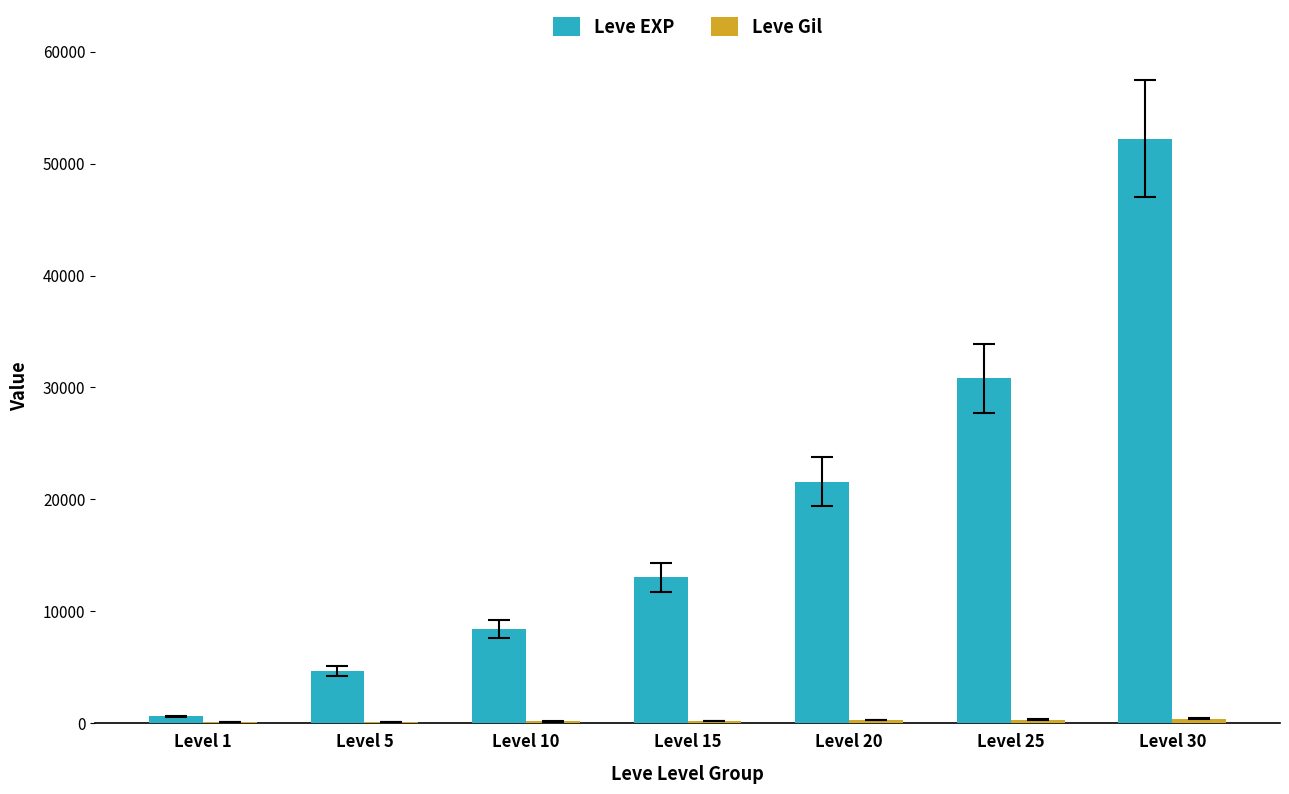

The value of Leve EXP at Level 15 is 13040. True or false?

True